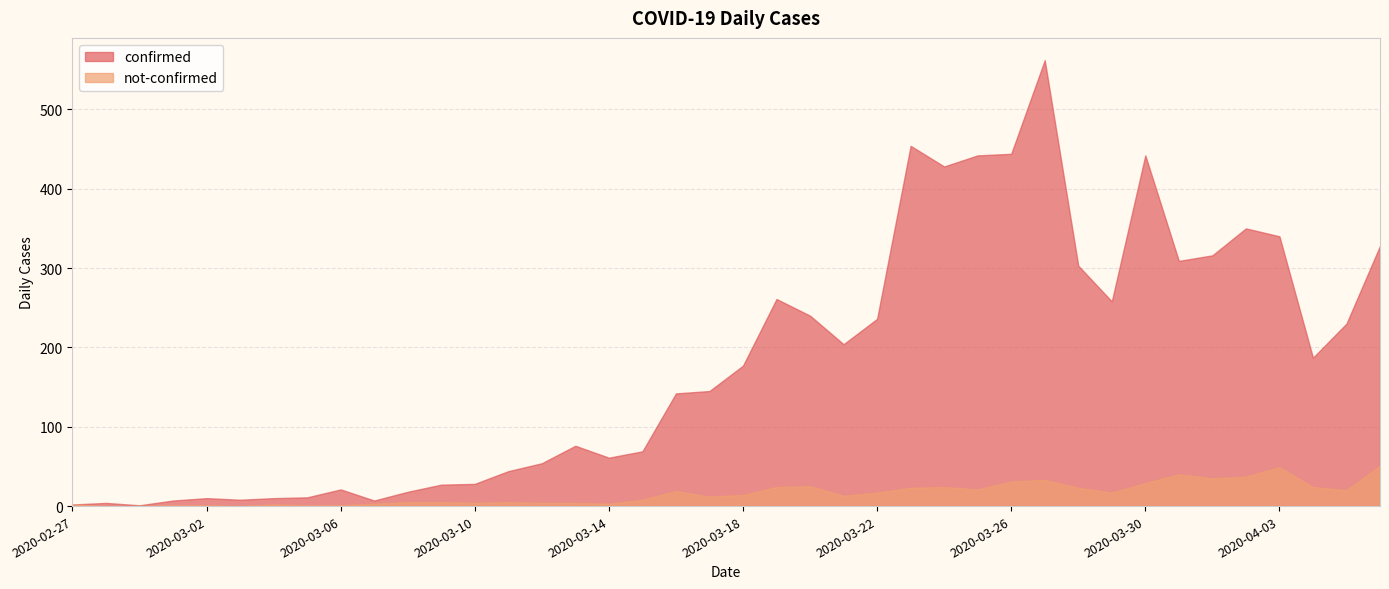

At which label is not-confirmed closest to 25?

2020-03-20